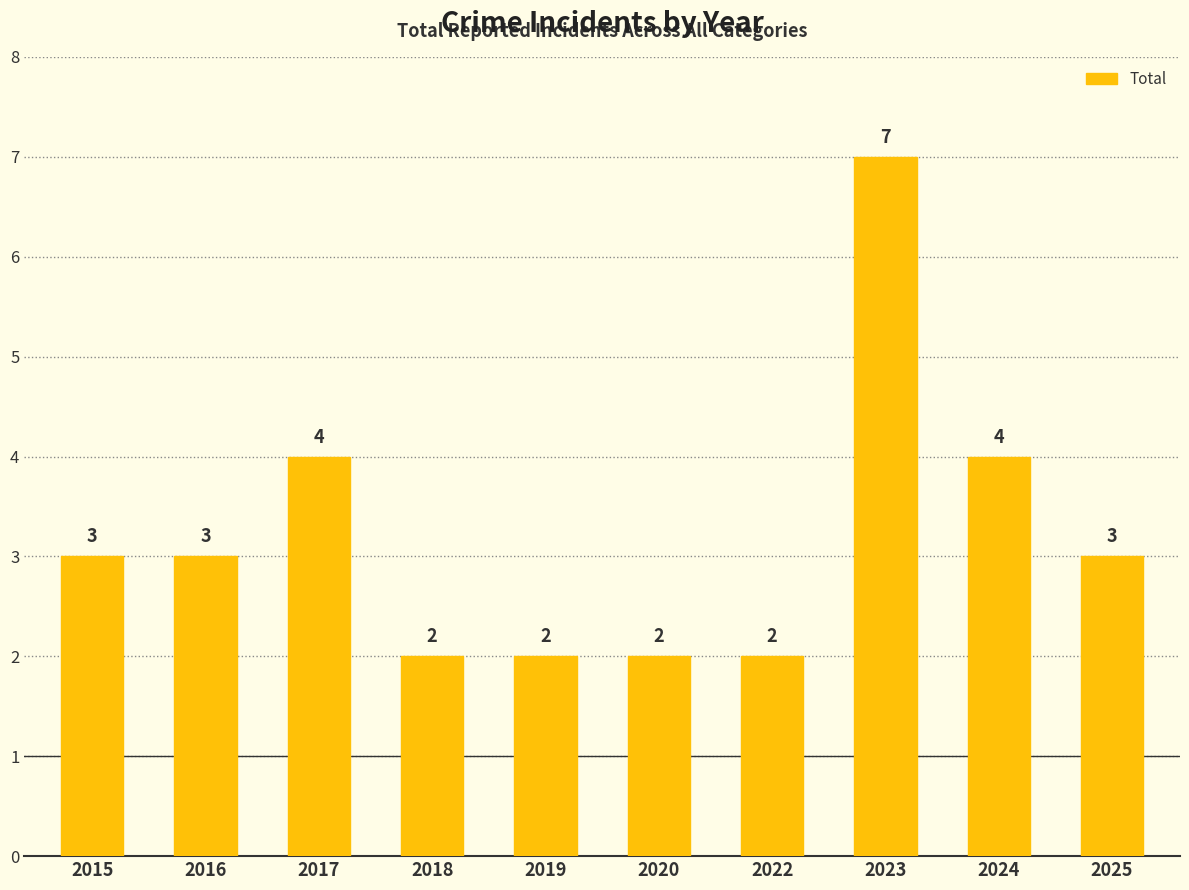

Read the value at 2018.

2